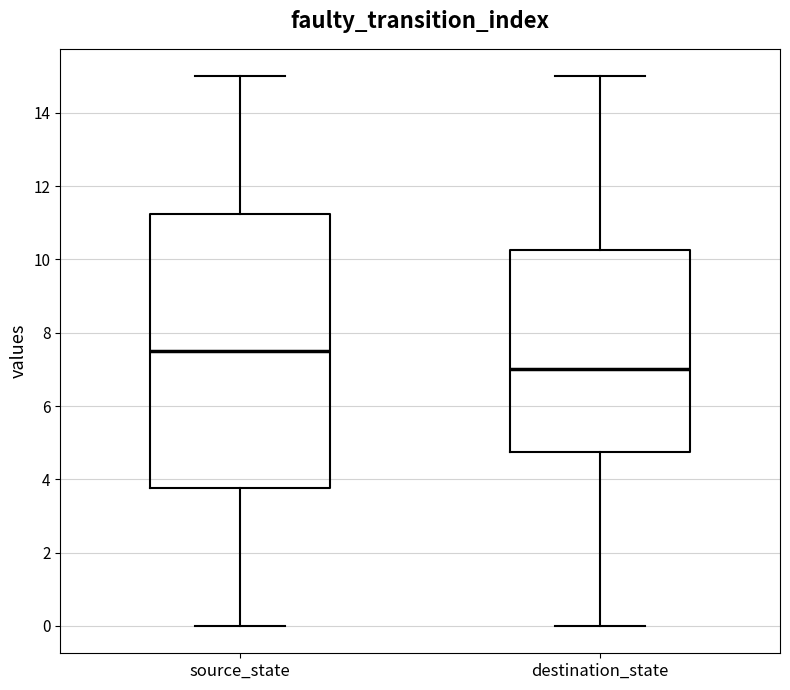

Reading left to right, read every box against the y-axis: the position of its median line, the range the box covers, and the ends of its whiskers. The values are not printed on the chart, so give them approximately, as read against the axis.

source_state: median 7.6, box 3.8 to 11.2, whiskers 0.0 to 15.0
destination_state: median 7.0, box 4.8 to 10.2, whiskers 0.0 to 15.0